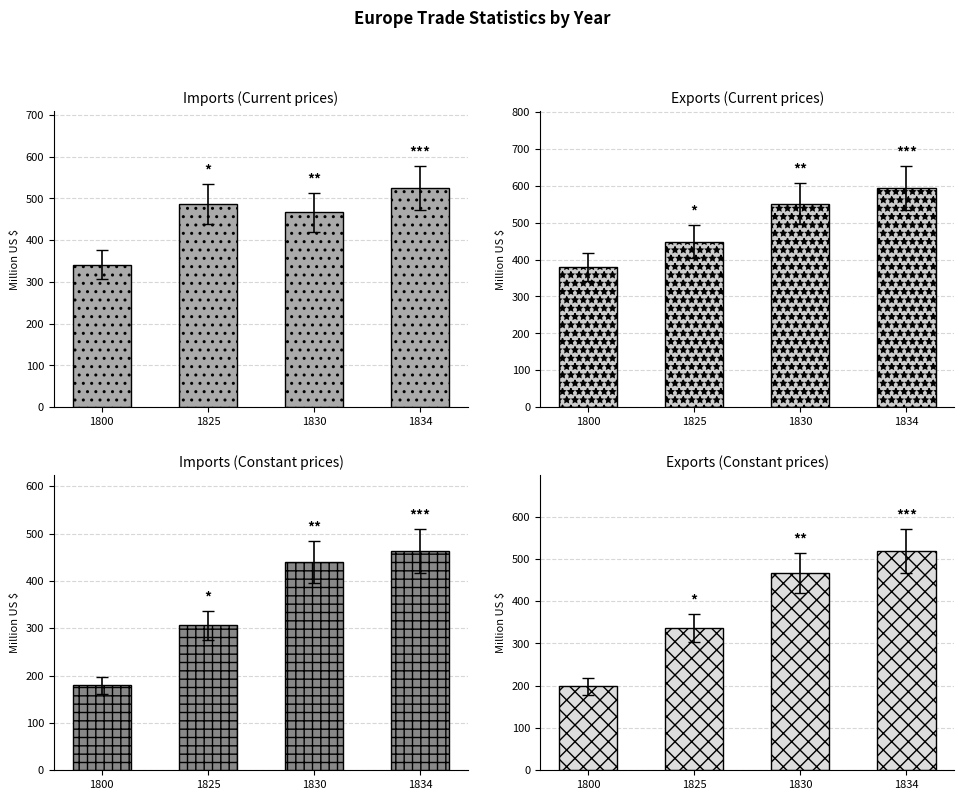

At 1830, list the series in order from largest to smallest.

Exports (Current, current borders), Exports (Constant, current borders), Imports (Current, current borders), Imports (Constant, current borders)